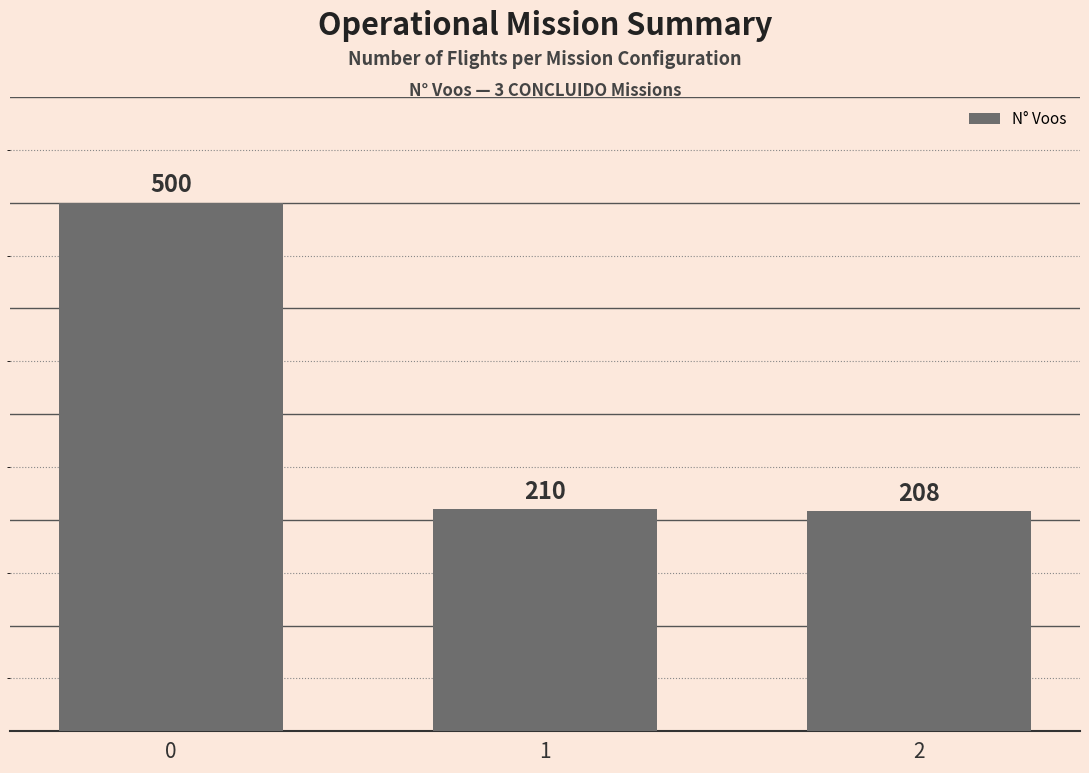

Is it true that the value at 1 is 210?

True